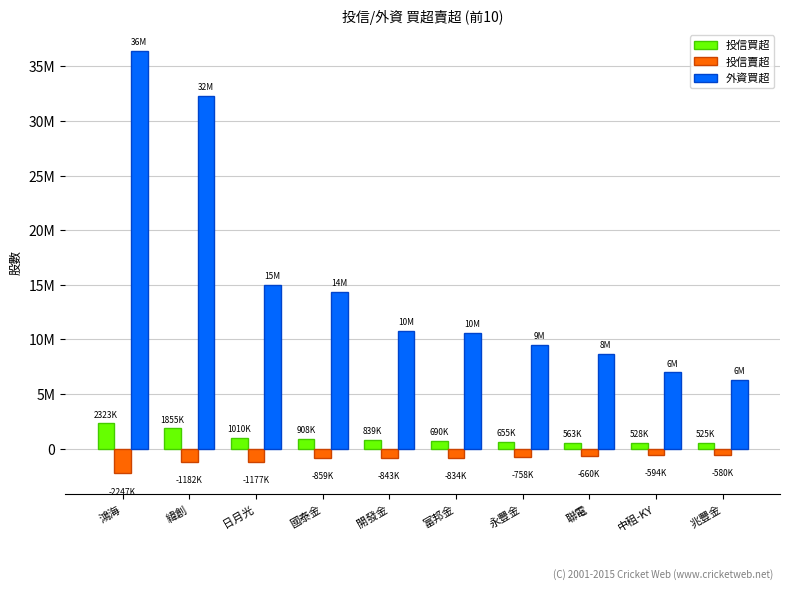

Reading left to right, what are all the values shown in this chart?

投信買超: 鴻海=2323000	緯創=1855000	日月光=1010000	國泰金=908000	開發金=839000	富邦金=690000	永豐金=655000	聯電=563000	中租-KY=528000	兆豐金=525000
投信賣超: 鴻海=-2247000	緯創=-1182000	日月光=-1177000	國泰金=-859000	開發金=-843000	富邦金=-834000	永豐金=-758000	聯電=-660000	中租-KY=-594000	兆豐金=-580000
外資買超: 鴻海=36414803	緯創=32322796	日月光=15000410	國泰金=14383000	開發金=10792000	富邦金=10623000	永豐金=9496000	聯電=8674665	中租-KY=6994305	兆豐金=6281882